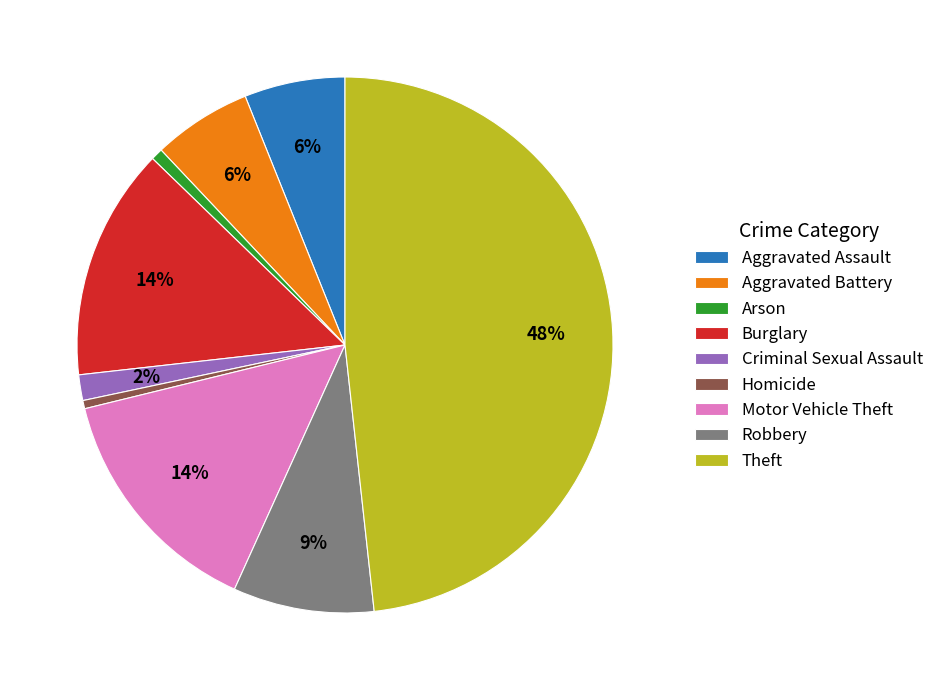

Count the number of slices in the pie.

9